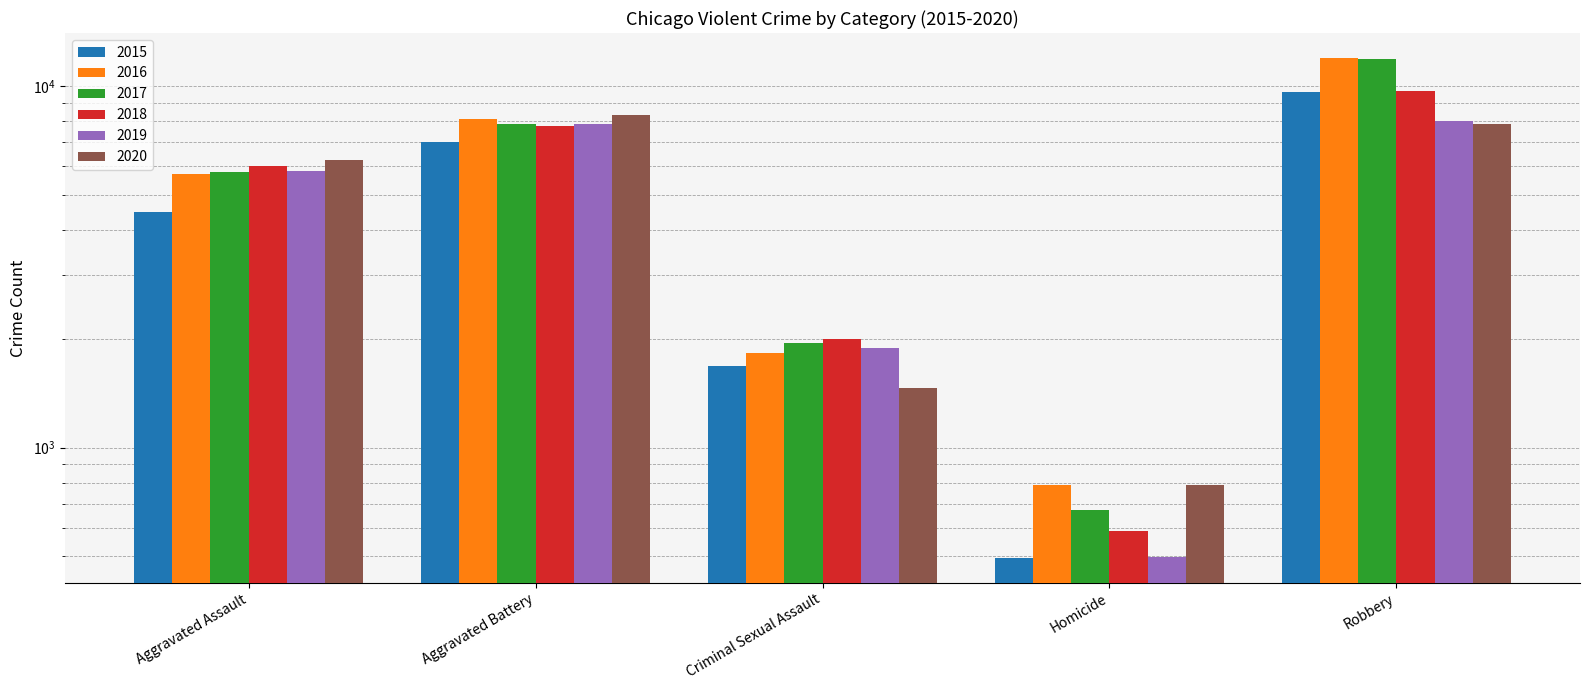

Between Aggravated Battery and Criminal Sexual Assault, which series saw the biggest shift?

2020